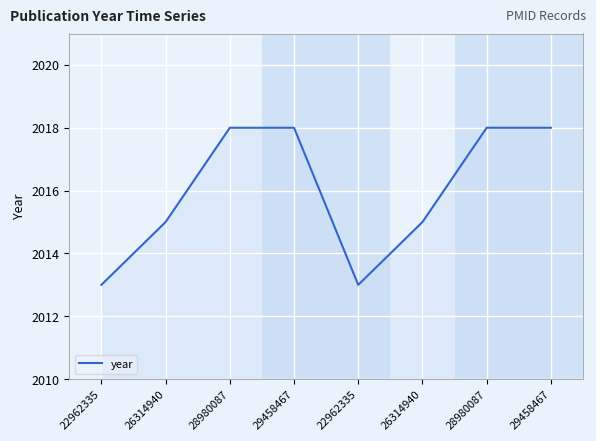

Does the chart display data point markers on the line(s)?

No